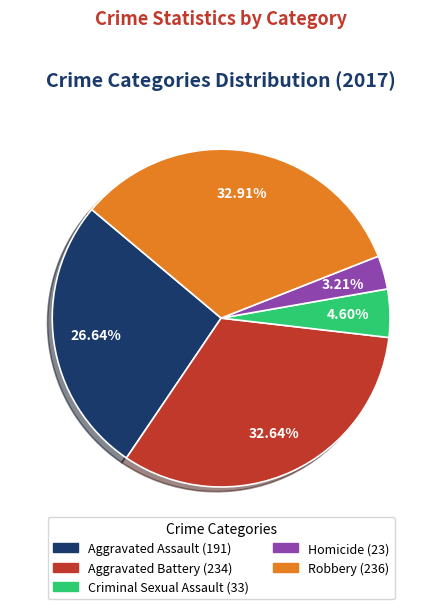

The Criminal Sexual Assault slice represents 11% of the pie. True or false?

False